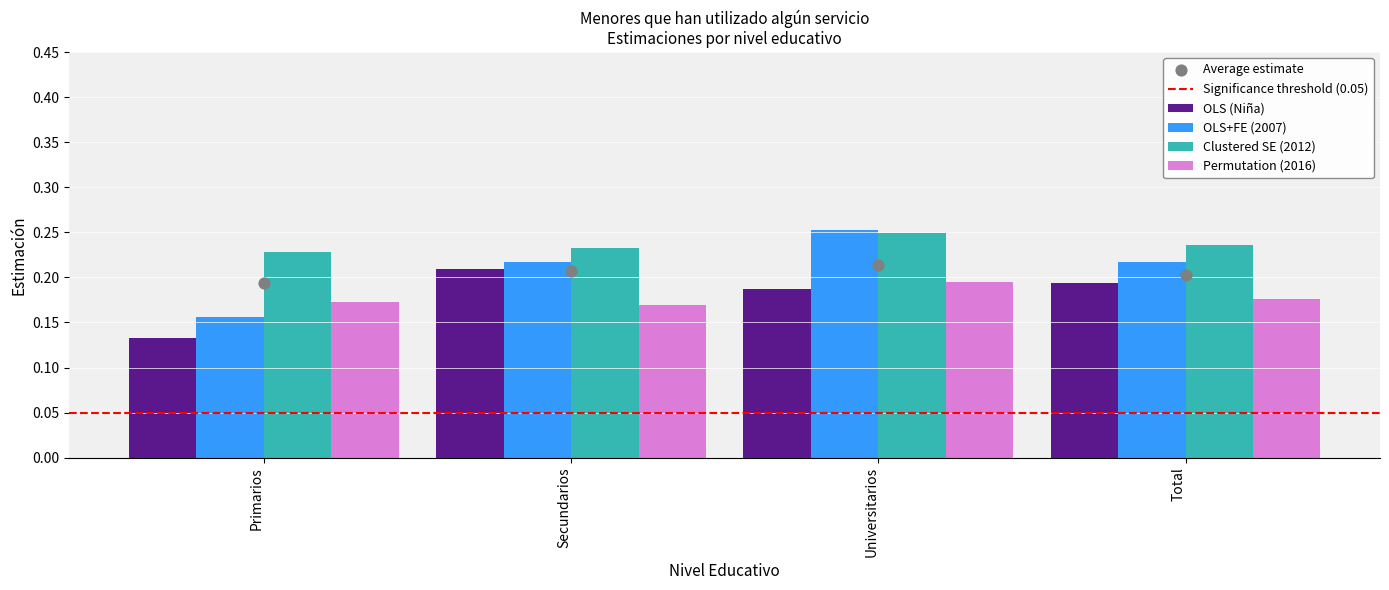

Which series contains the highest Y value?

OLS+FE (2007)